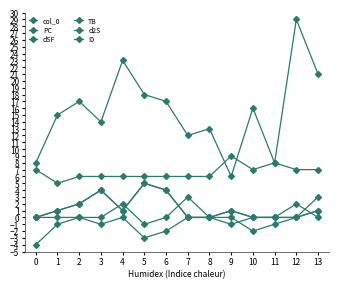

The I0 series shows 4 at 11. True or false?

False